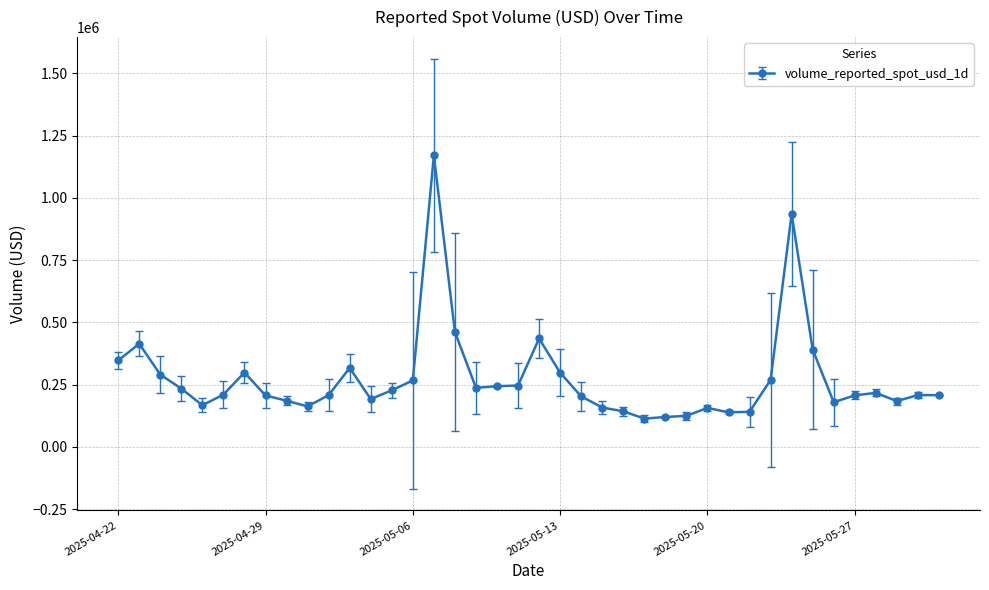

What is the smallest value displayed?

113915.3